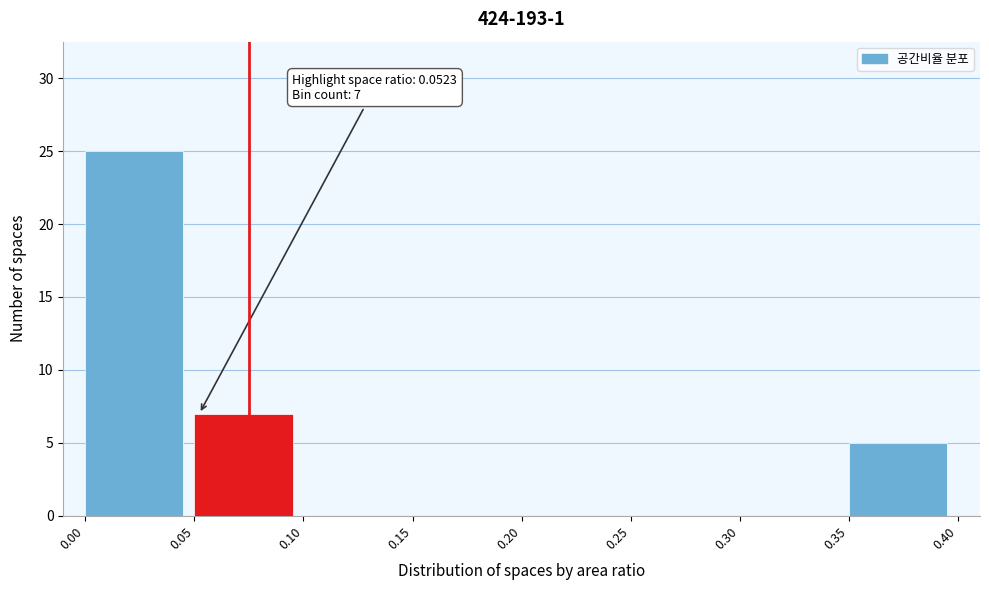

Over which range of the x-axis is the bar tallest?

0.00 to 0.05